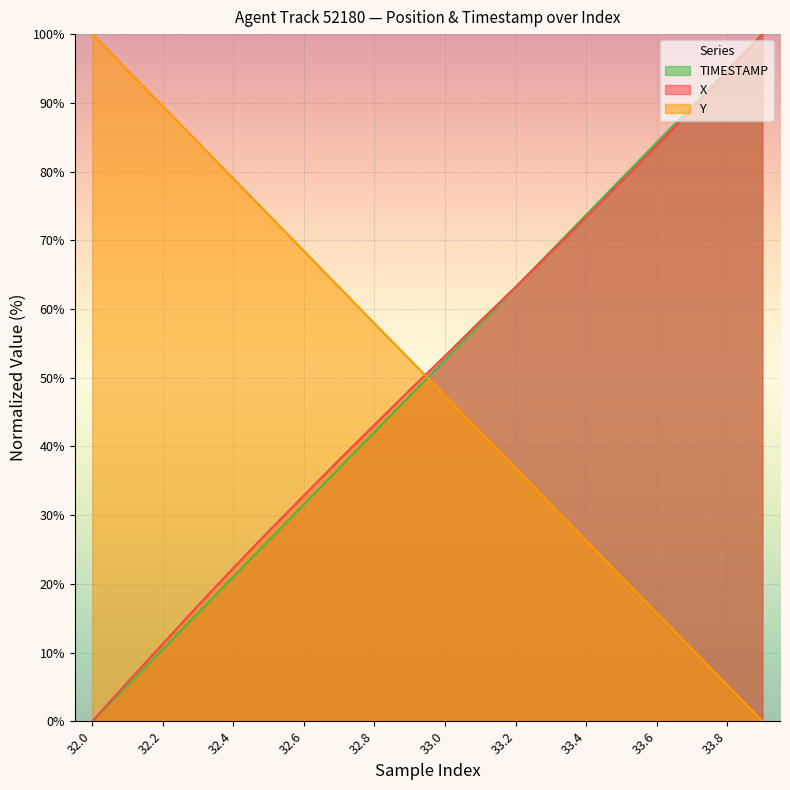

What value does the TIMESTAMP series have at 33.3?

68.4